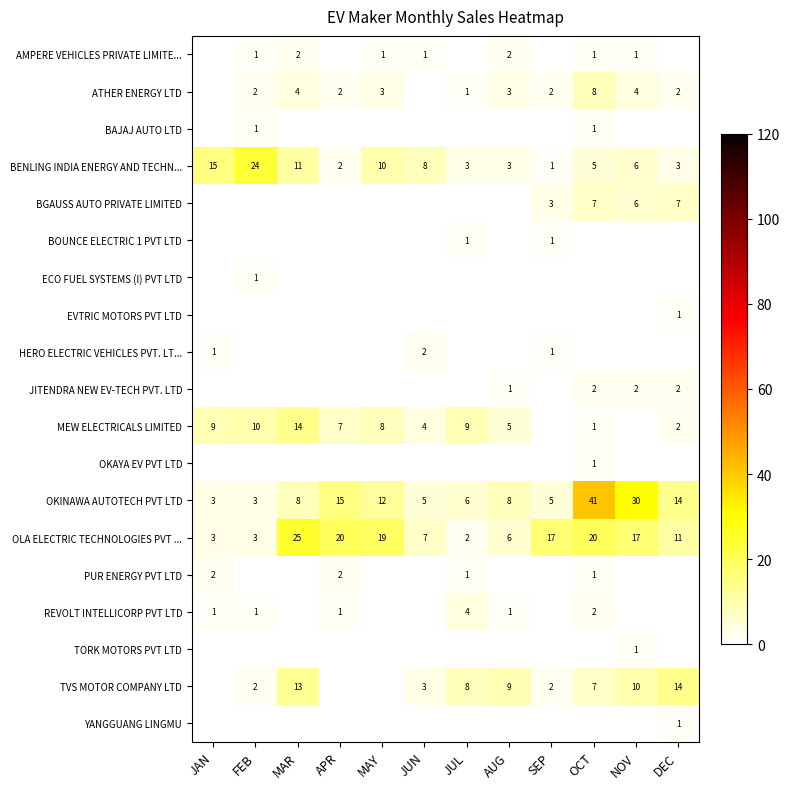

Between MAY and OCT, which is larger?

MAY